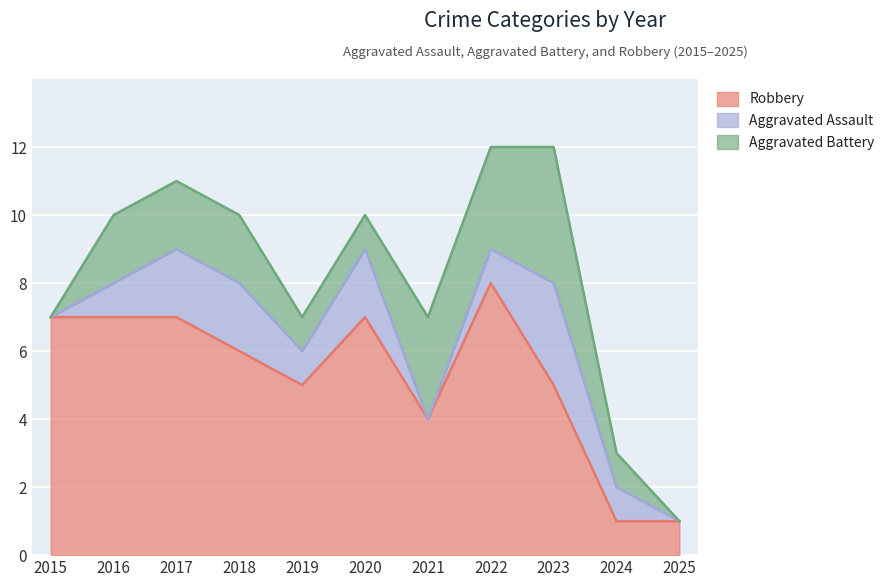

True or false: Robbery and Aggravated Battery intersect in this chart.

False